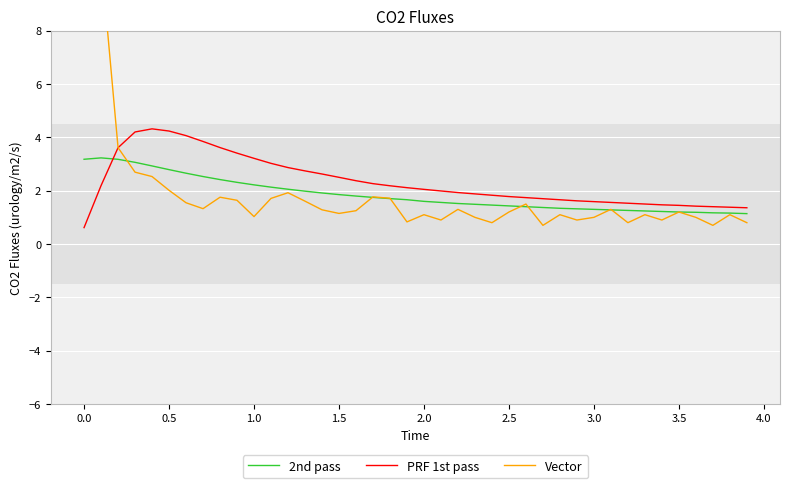

What is the difference between the second highest and second lowest values in the 2nd pass series?

2.0